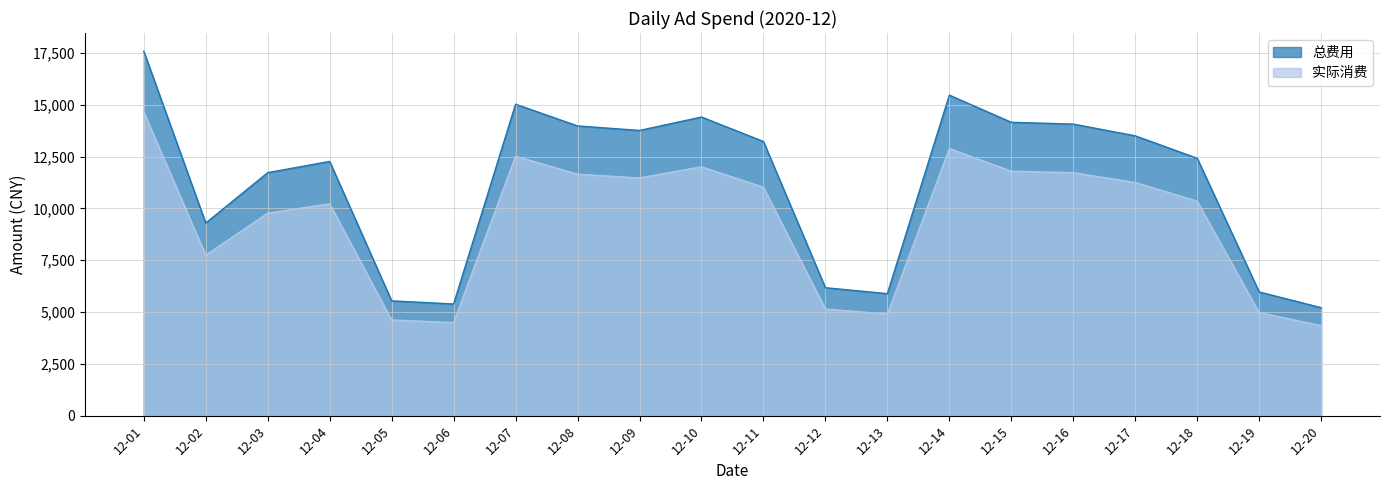

What is the spread (max minus min) of values at 12-18?

2070.1